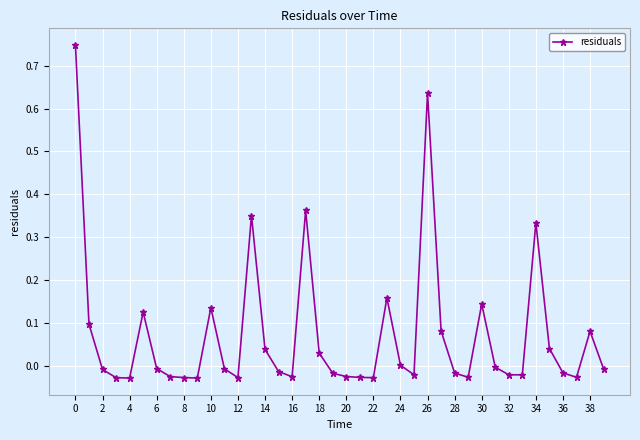

What is the difference between the maximum and second lowest values?

0.8